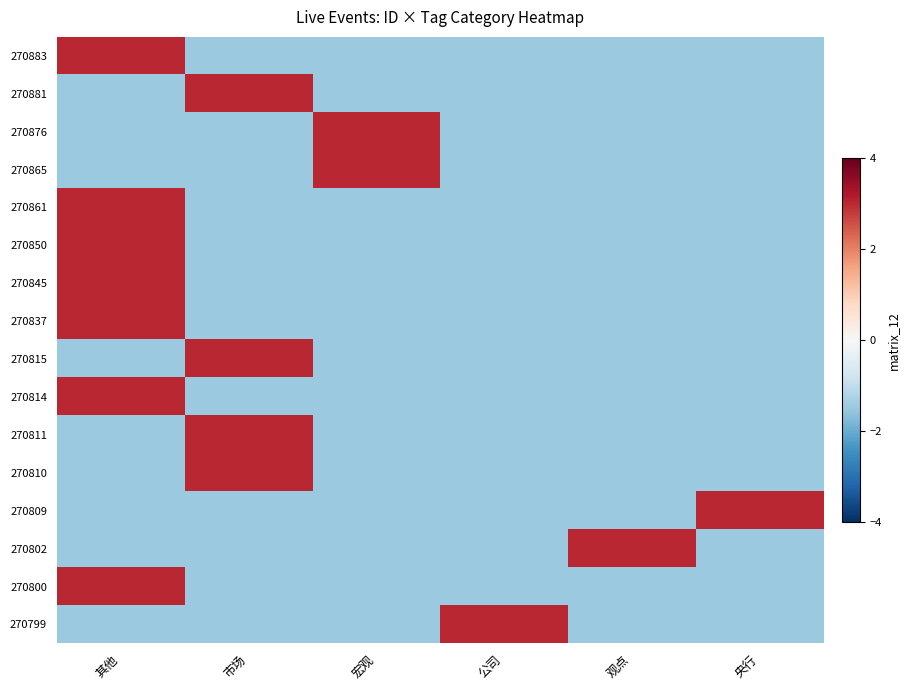

Rank the series by their maximum value, from highest to lowest.

270883, 270881, 270876, 270865, 270861, 270850, 270845, 270837, 270815, 270814, 270811, 270810, 270809, 270802, 270800, 270799